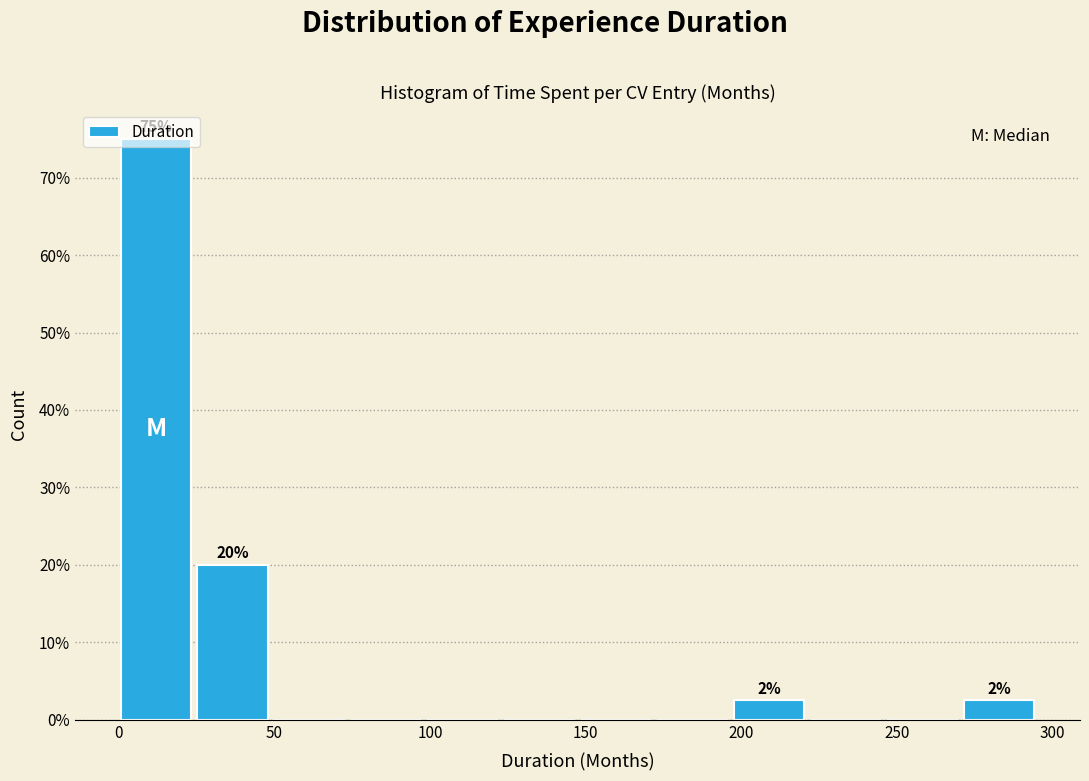

Over which range of the x-axis is the bar tallest?

0 to 25